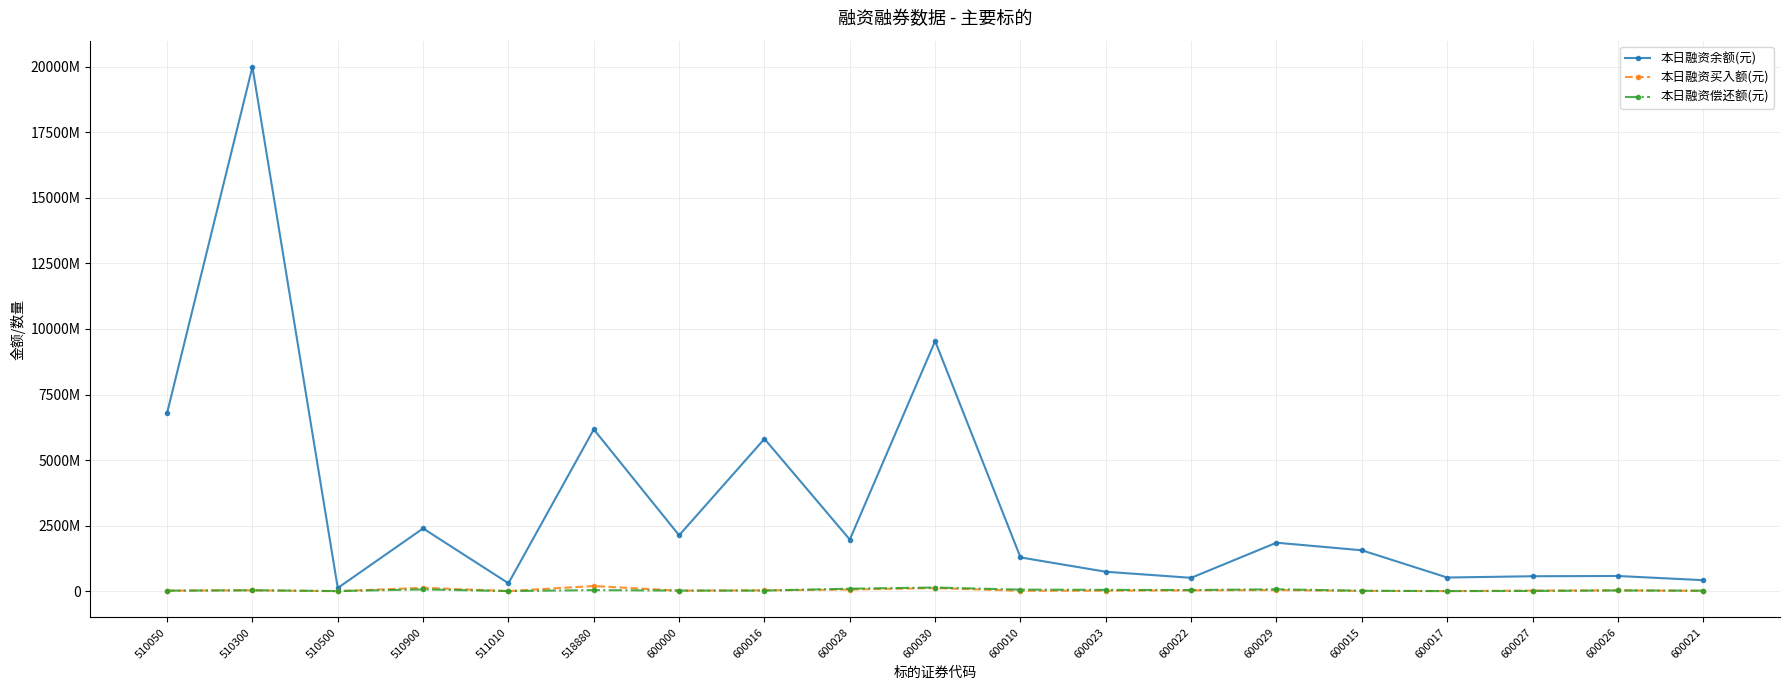

What is the sum of the 本日融资偿还额(元) values at 600030 and 600028?

236167770